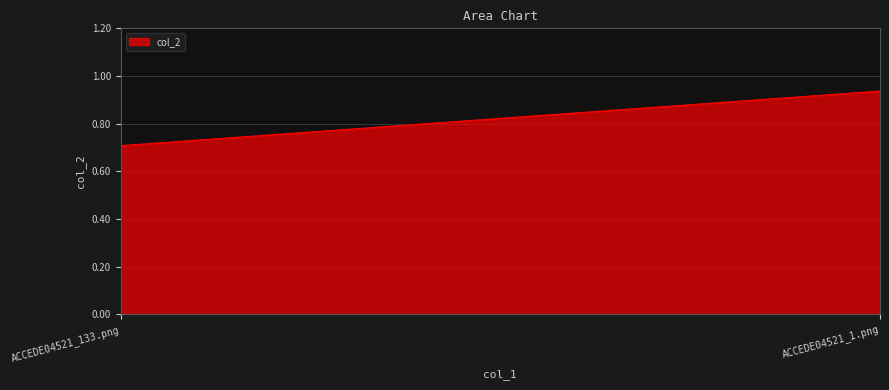

Does the chart display data point markers on the line(s)?

No